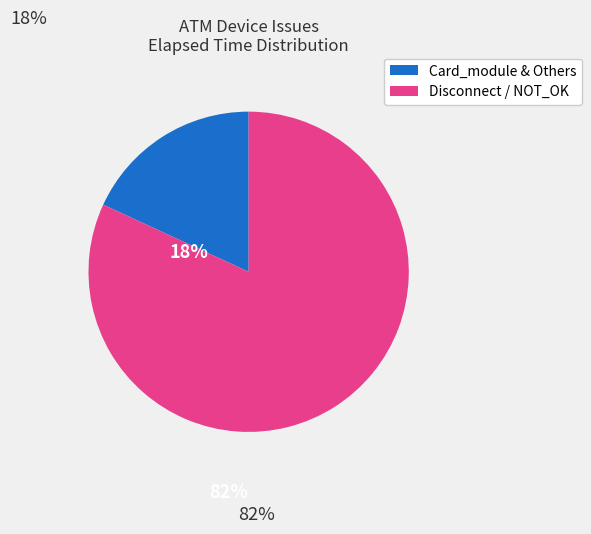

Does any single category account for the majority?

Yes